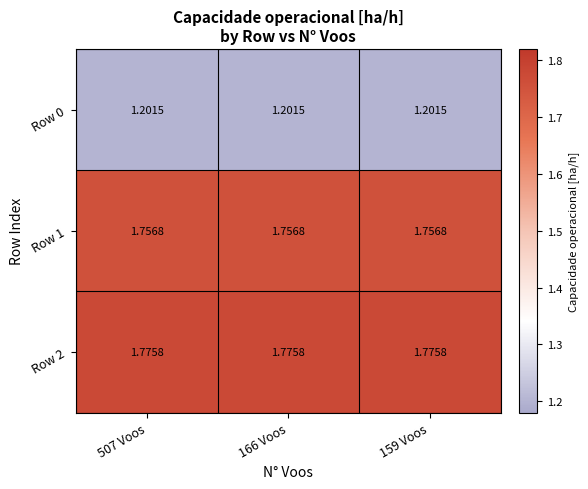

Is the value of Row 2 at 507 Voos greater than the value of Row 0 at 507 Voos?

Yes